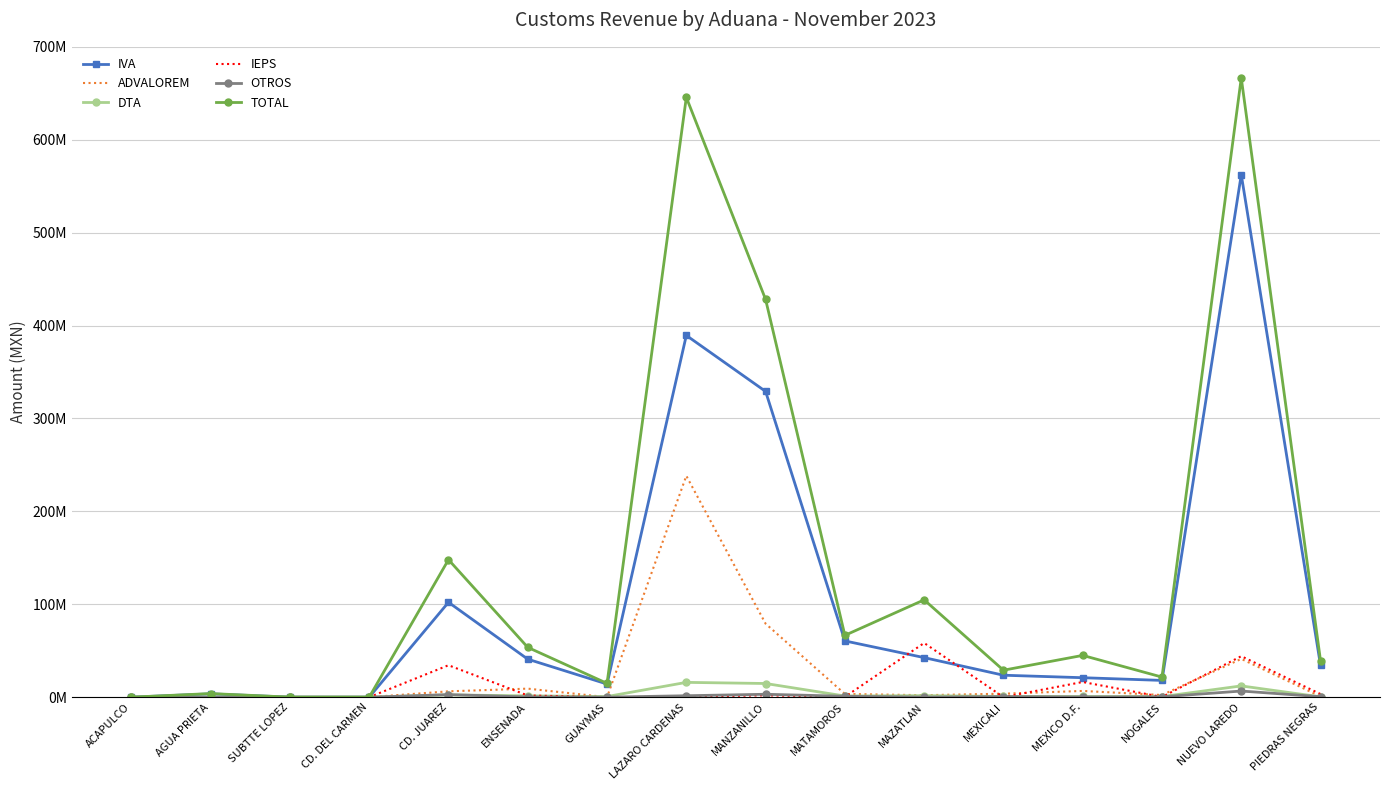

The DTA series shows 432682 at NOGALES. True or false?

False